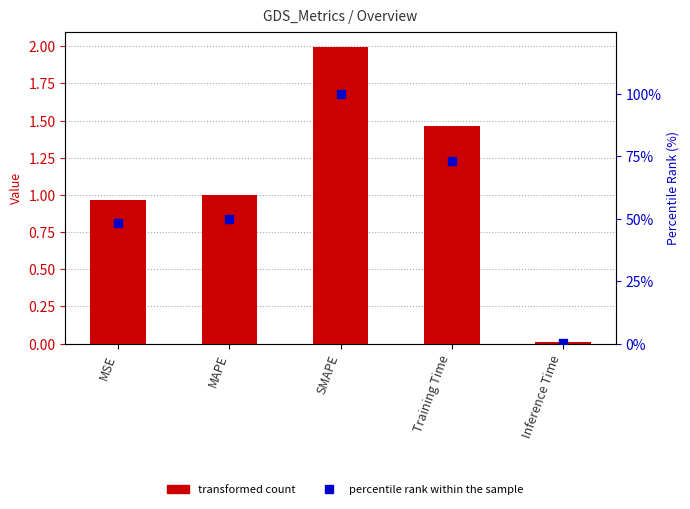

At which category is the sum across all series the highest?

SMAPE